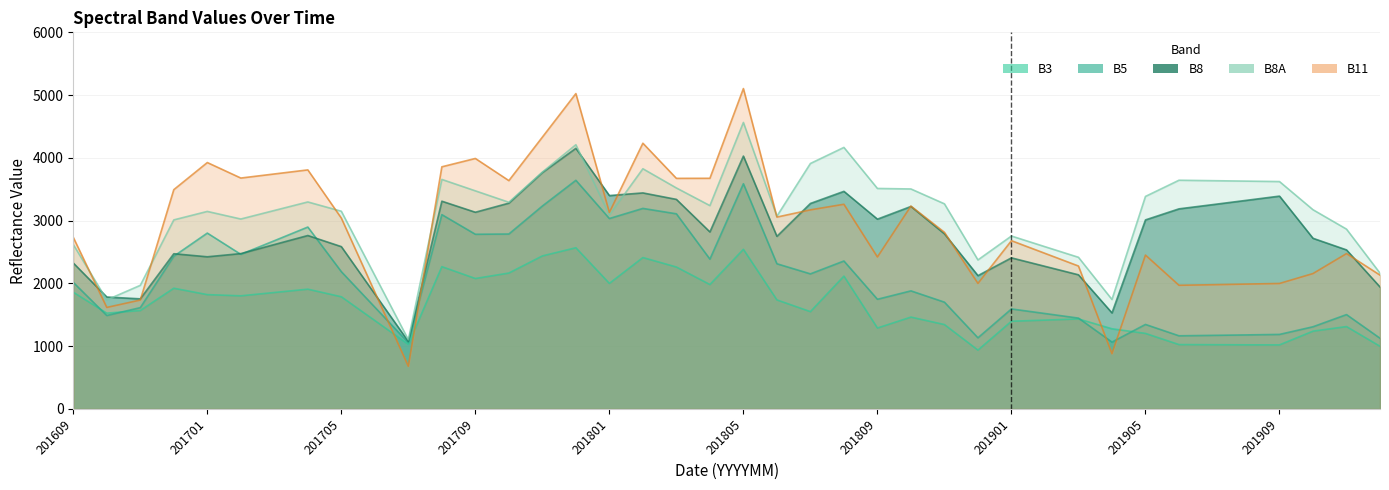

What are all the series names shown in the legend?

B3, B5, B8, B8A, B11